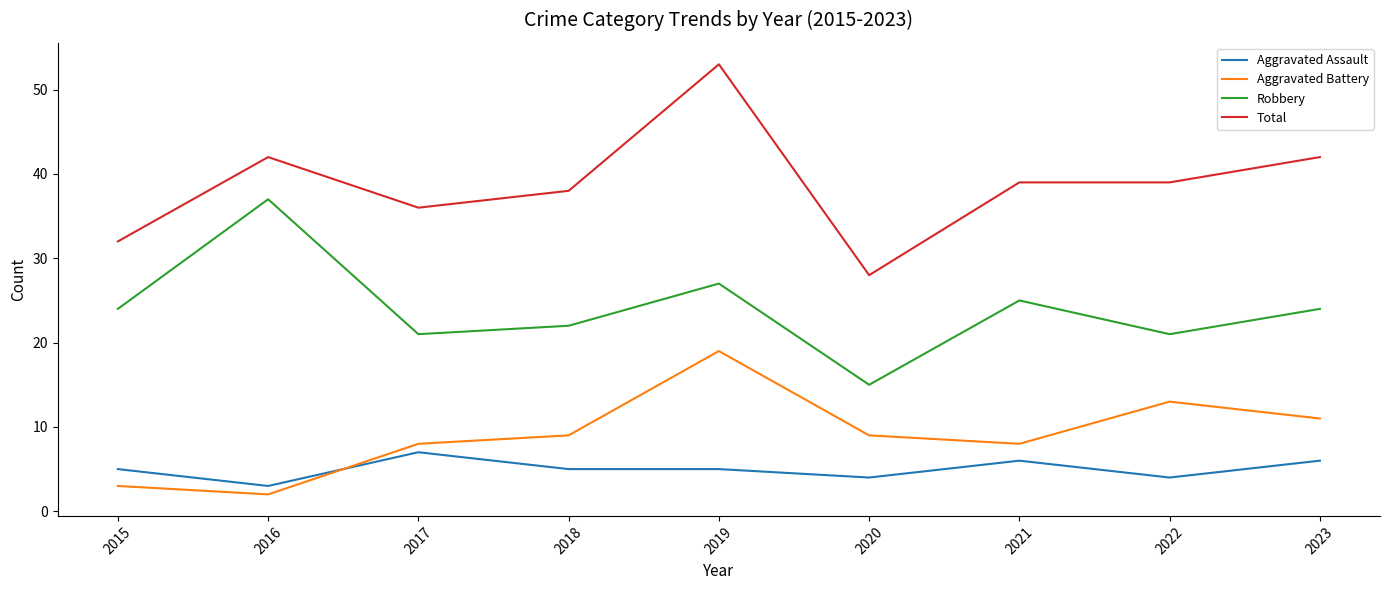

What is the greatest value displayed?

53